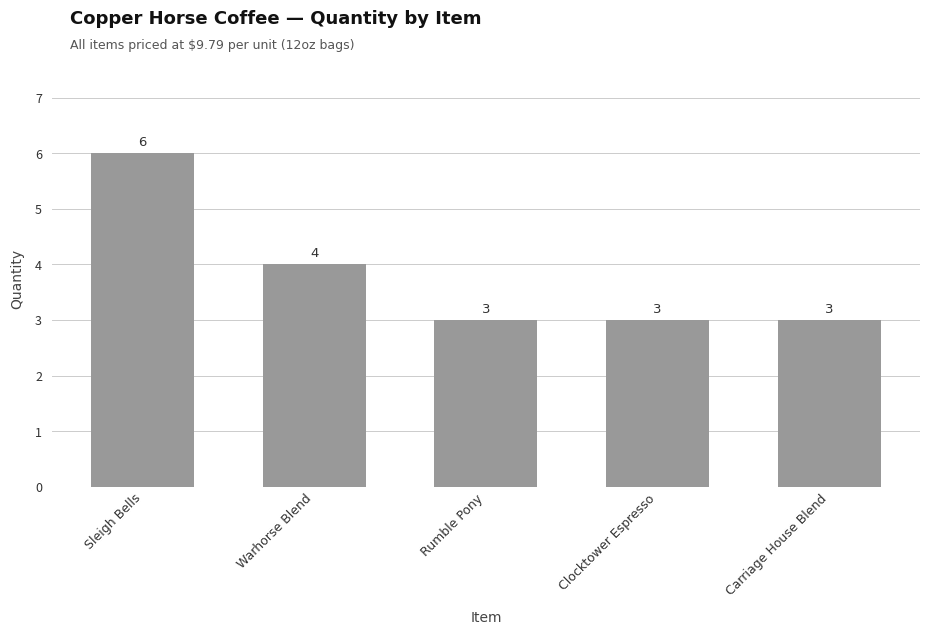

Approximately how many times larger is the value at Rumble Pony compared to Warhorse Blend?

0.8